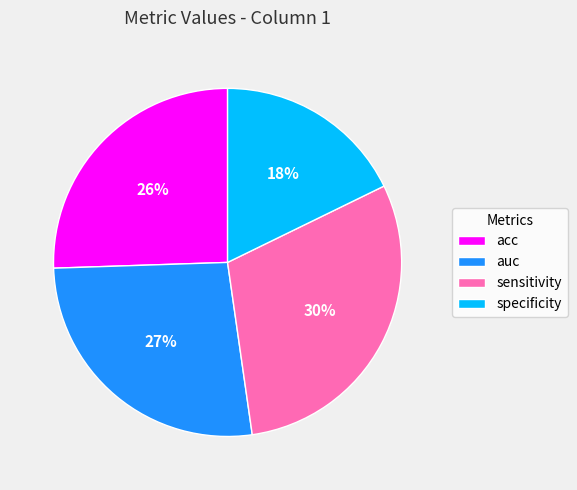

Combined, do sensitivity and auc account for over 50%?

Yes